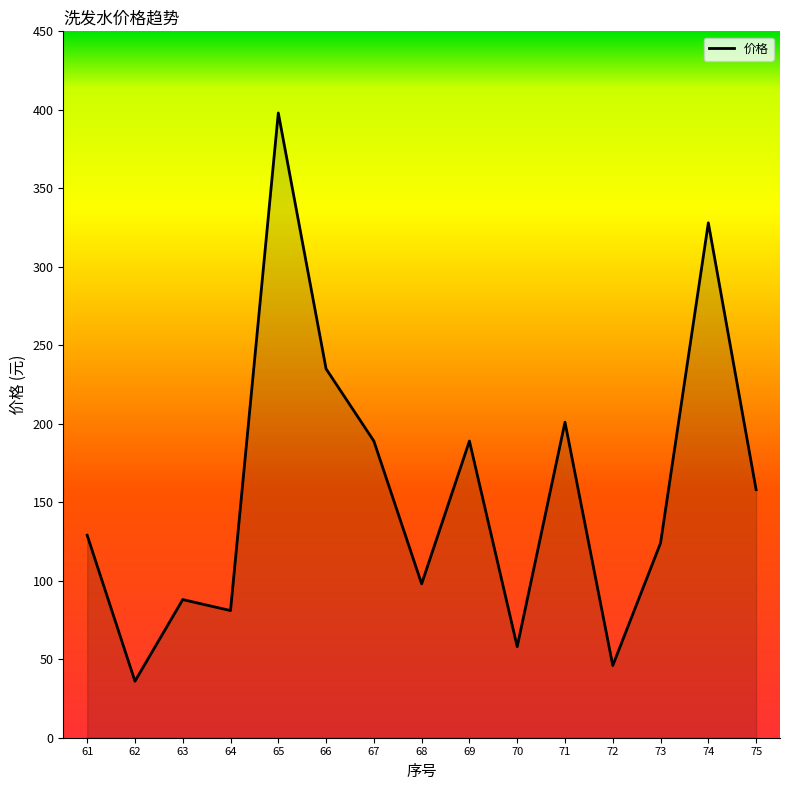

Reading left to right, transcribe all the data shown in this chart.

129	36	88	81	398	235	189	98	189	58	201	46	124	328	158